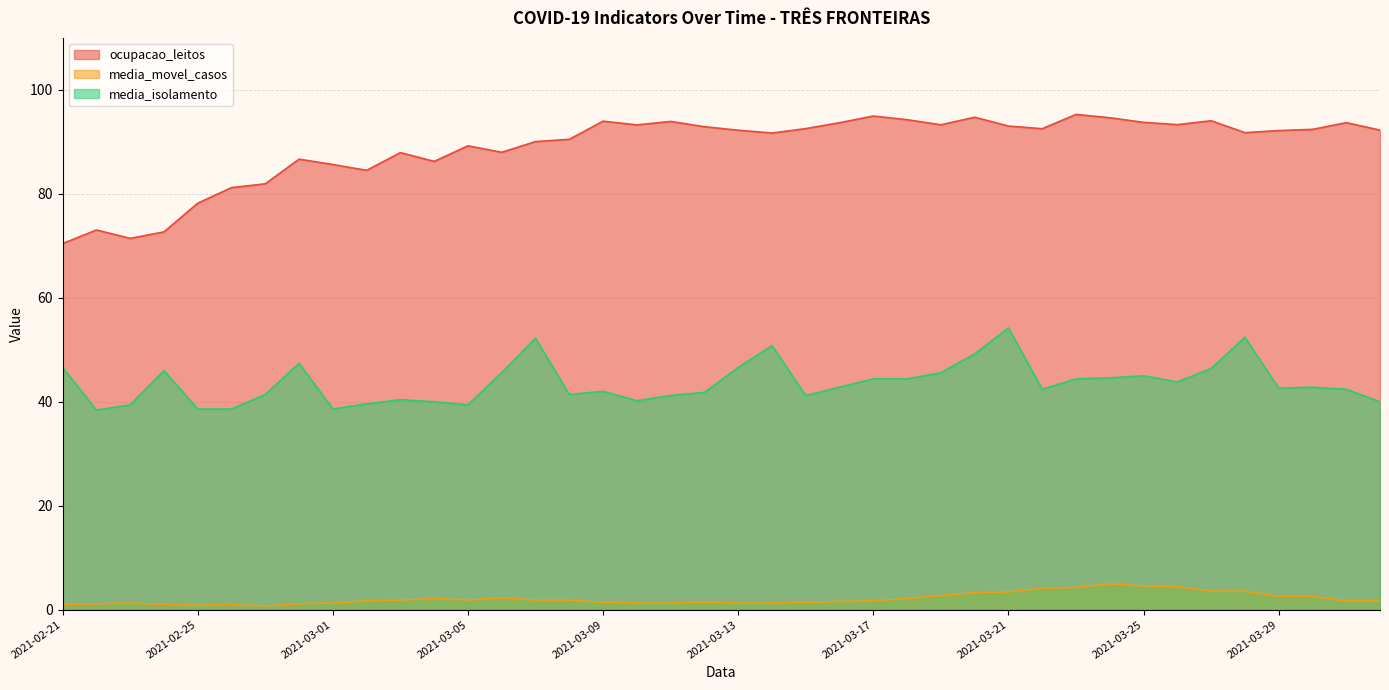

What is the average value of the ocupacao_leitos series?

89.0